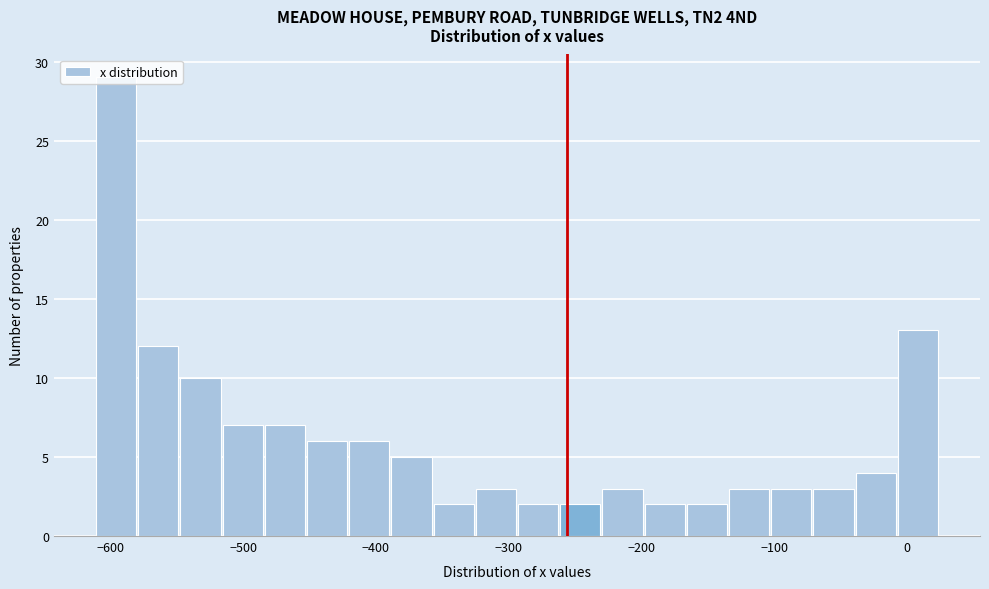

Read against the x-axis, roughly where is the centre of the tallest bar?

-600